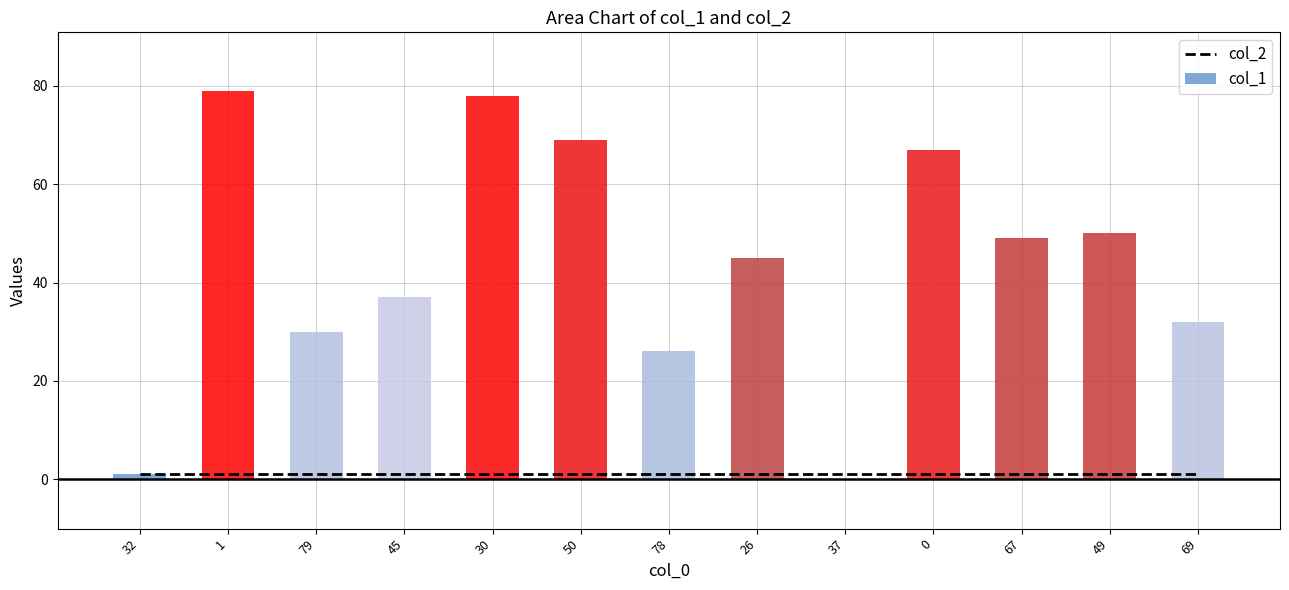

What is the sum of all col_1 values?

563